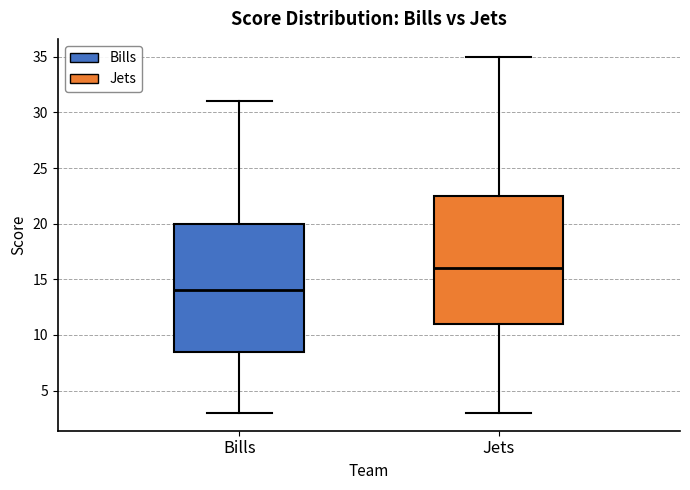

Which box has the highest median line?

Jets